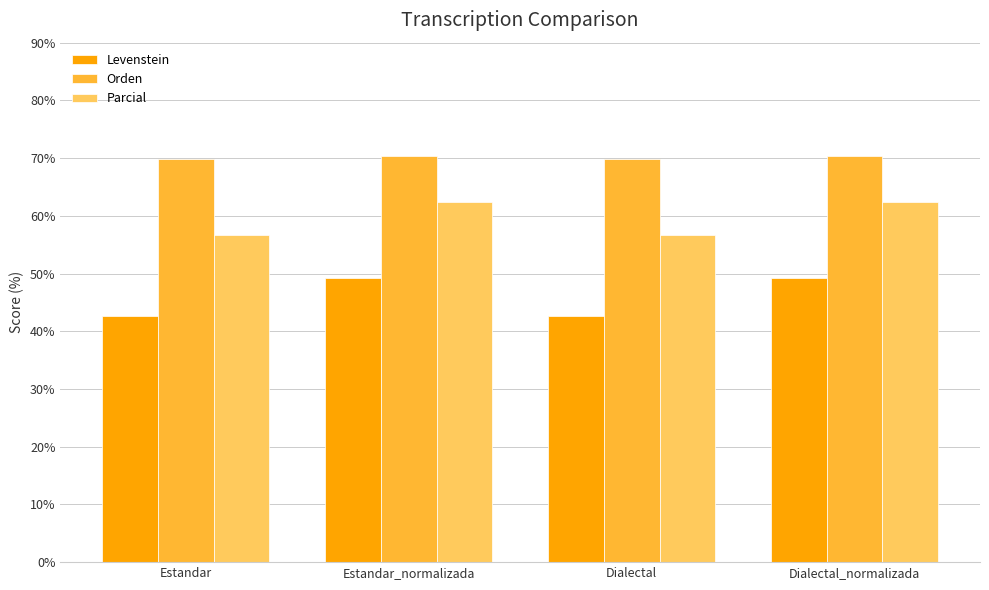

What is the label of the 2nd bar from the left?

Estandar_normalizada